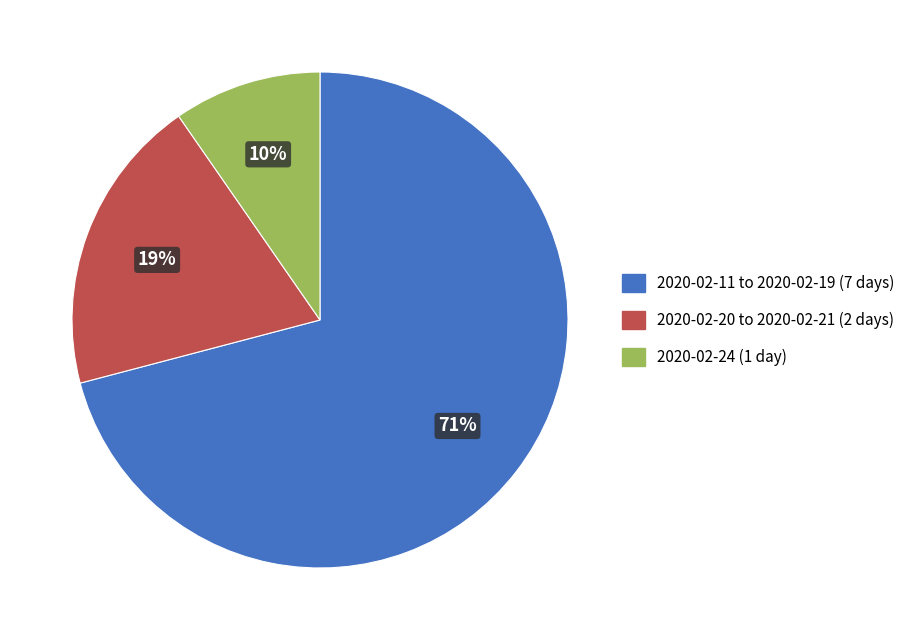

To the nearest percent, what is the difference between the largest and smallest slice percentages?

61%